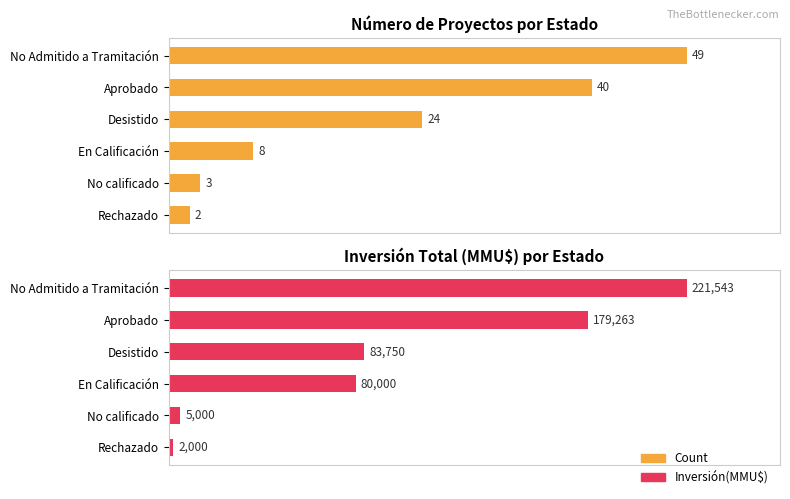

What is the value of the Inversión(MMU$) bar at the 2nd from the left?

179263